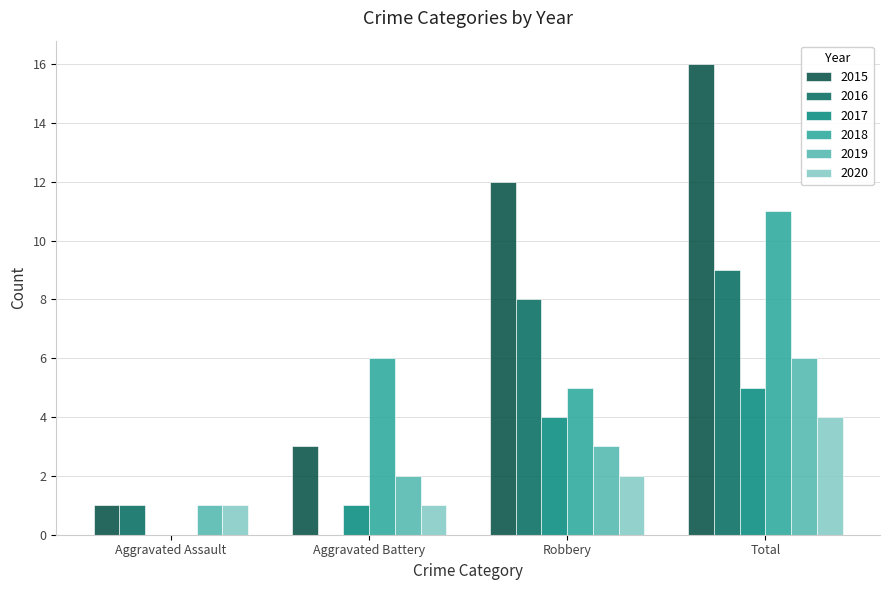

Reading left to right, list all the values displayed in this chart.

2015: 1	3	12	16
2016: 1	0	8	9
2017: 0	1	4	5
2018: 0	6	5	11
2019: 1	2	3	6
2020: 1	1	2	4